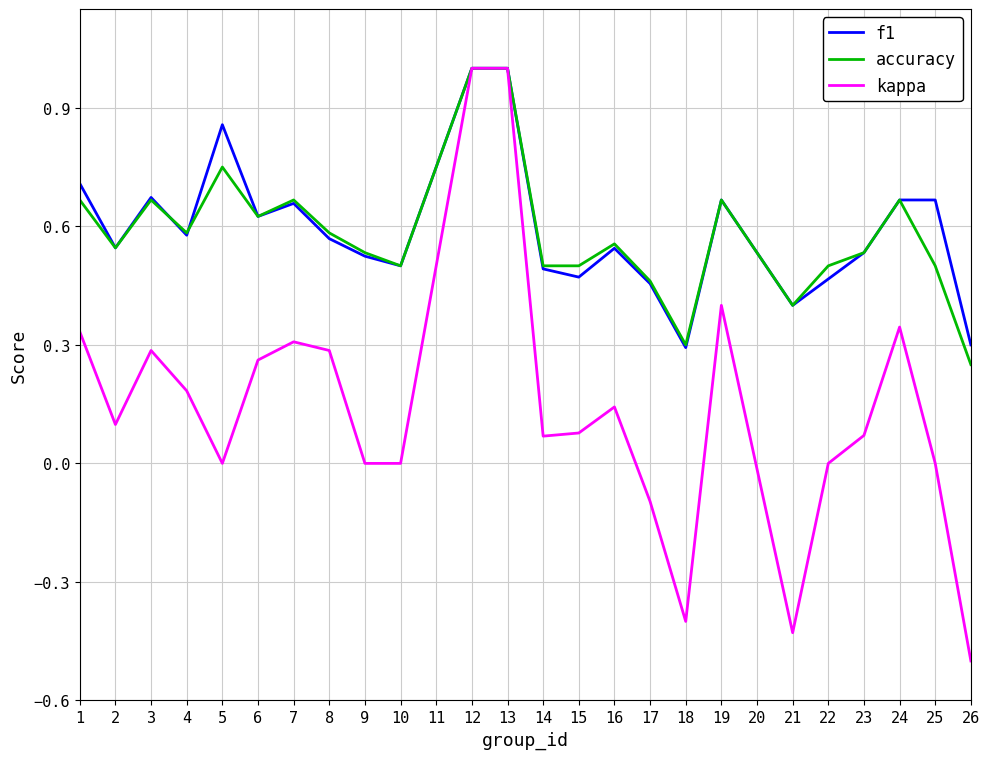

At which category does f1 reach its first local valley?

2